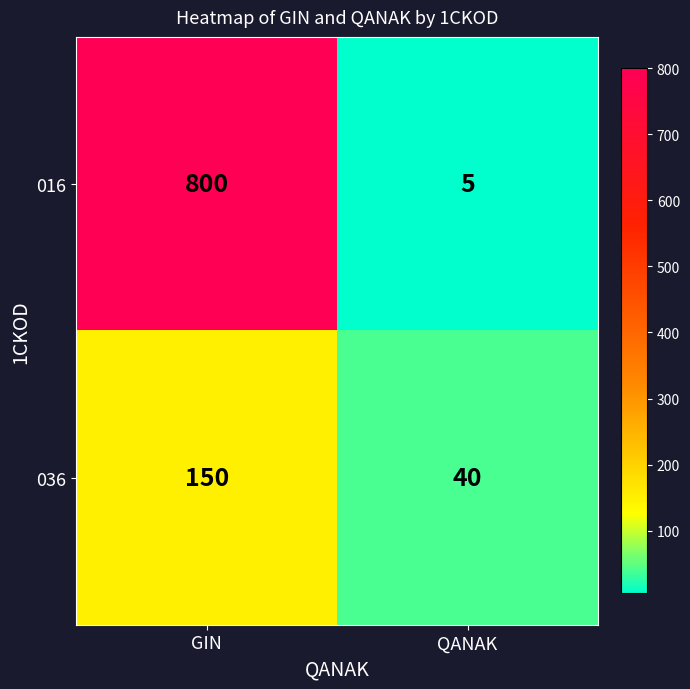

List the series in order of their peak value, lowest first.

036, 016